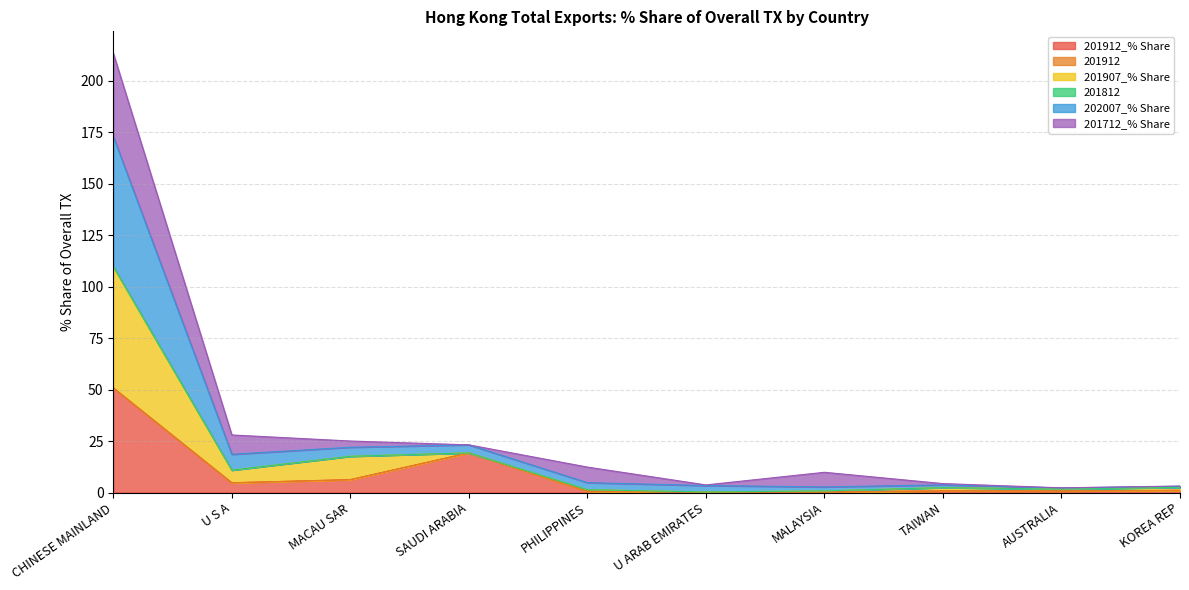

At which category is the sum across all series the highest?

CHINESE MAINLAND